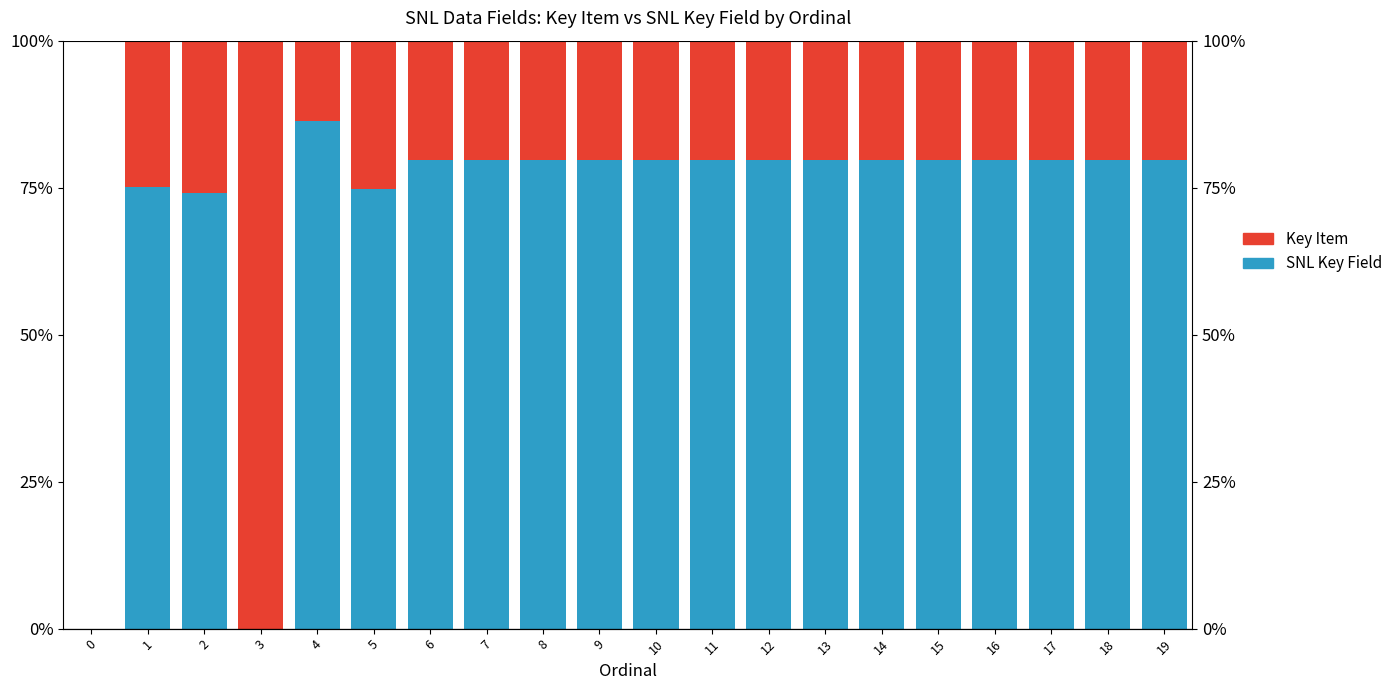

Reading right to left, what are all the values shown in this chart?

SNL Key Field: 79.6	79.6	79.6	79.7	79.7	79.7	79.7	79.7	79.7	79.7	79.7	79.7	79.7	79.7	74.7	86.4	0.0	74.0	75.1	0.0
Key Item: 20.4	20.4	20.4	20.3	20.3	20.3	20.3	20.3	20.3	20.3	20.3	20.3	20.3	20.3	25.3	13.6	100.0	26.0	24.9	0.0